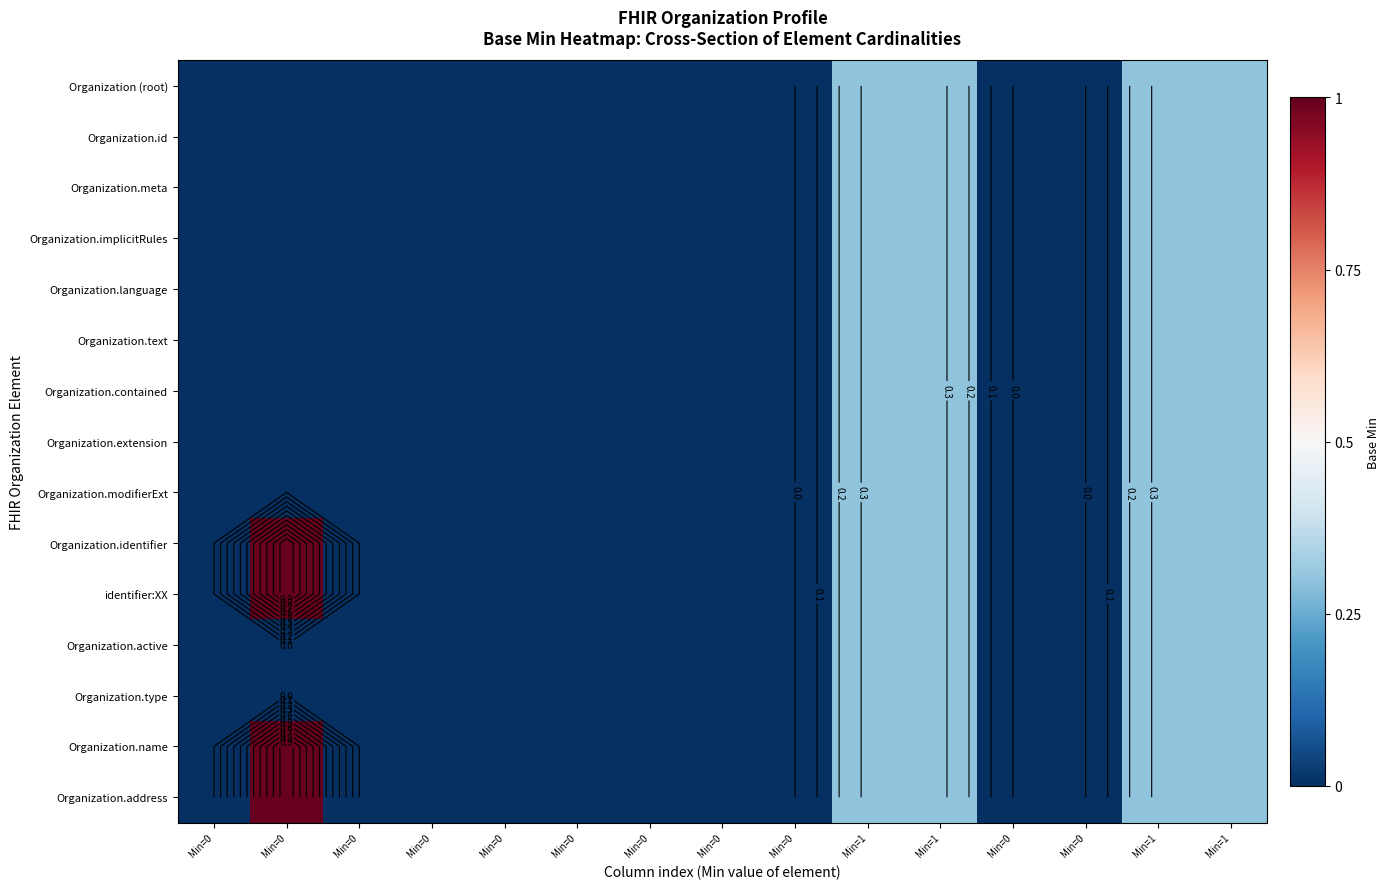

What is the maximum value shown in the chart?

1.0